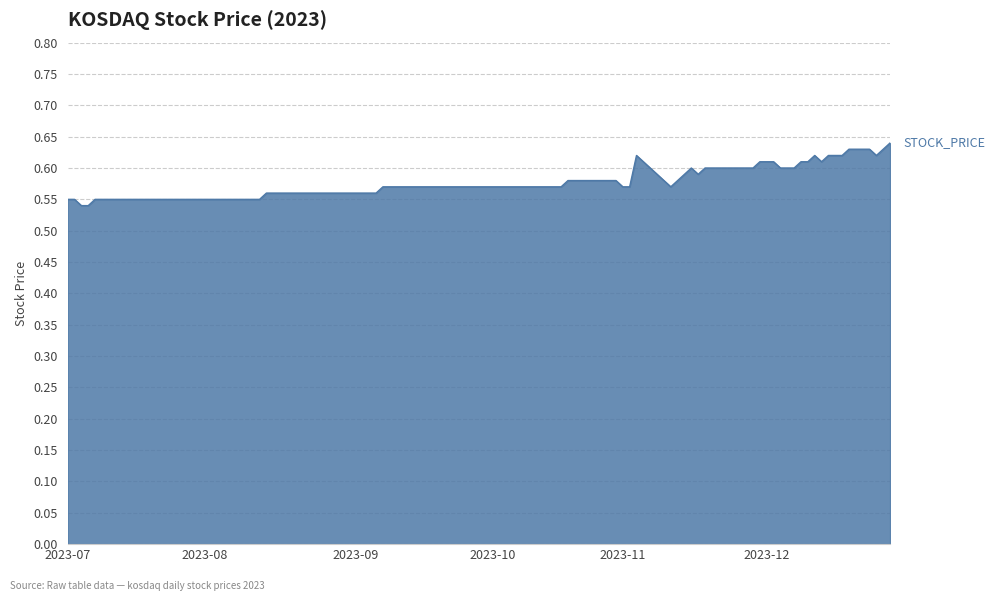

List the labels in order of value, smallest first.

2023-07, 2023-08, 2023-09, 2023-10, 2023-11, 2023-12